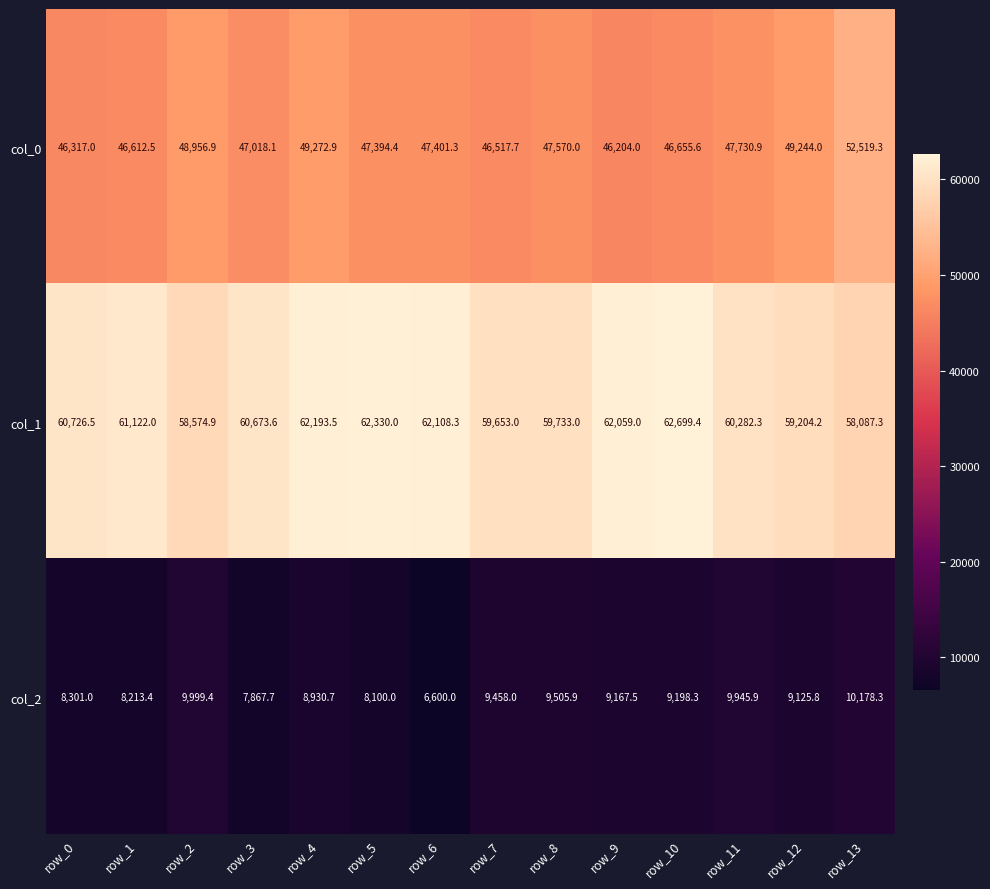

How many data points in col_2 are less than 9167?

7